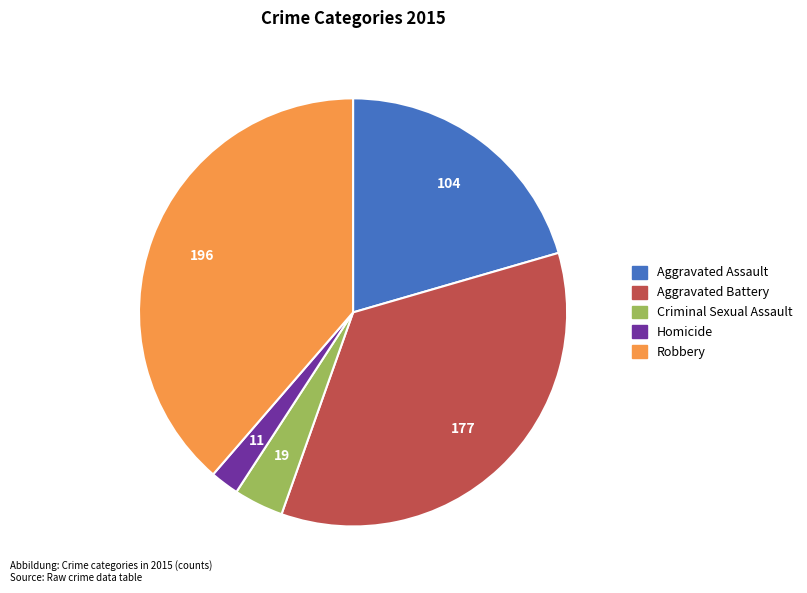

Is there any slice that represents more than half of the pie?

No